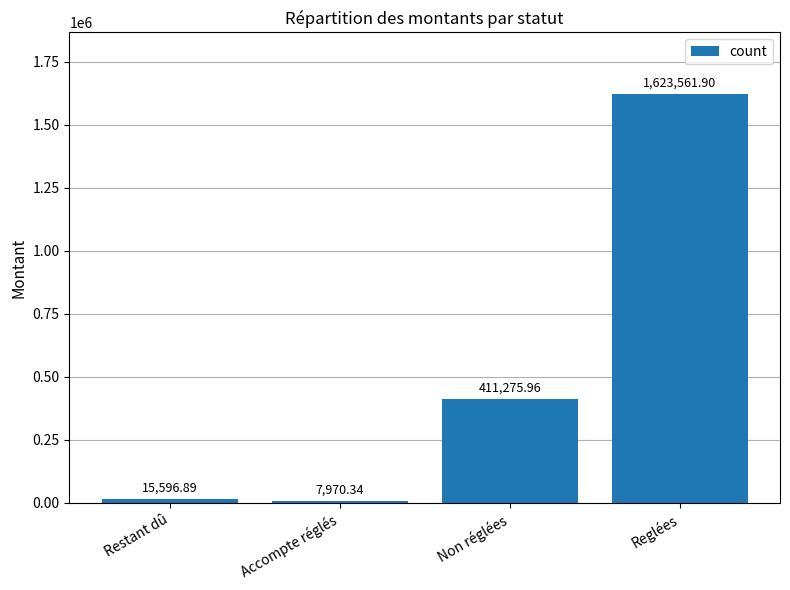

What is the change in value from Restant dû to Reglées?

+1607965.0